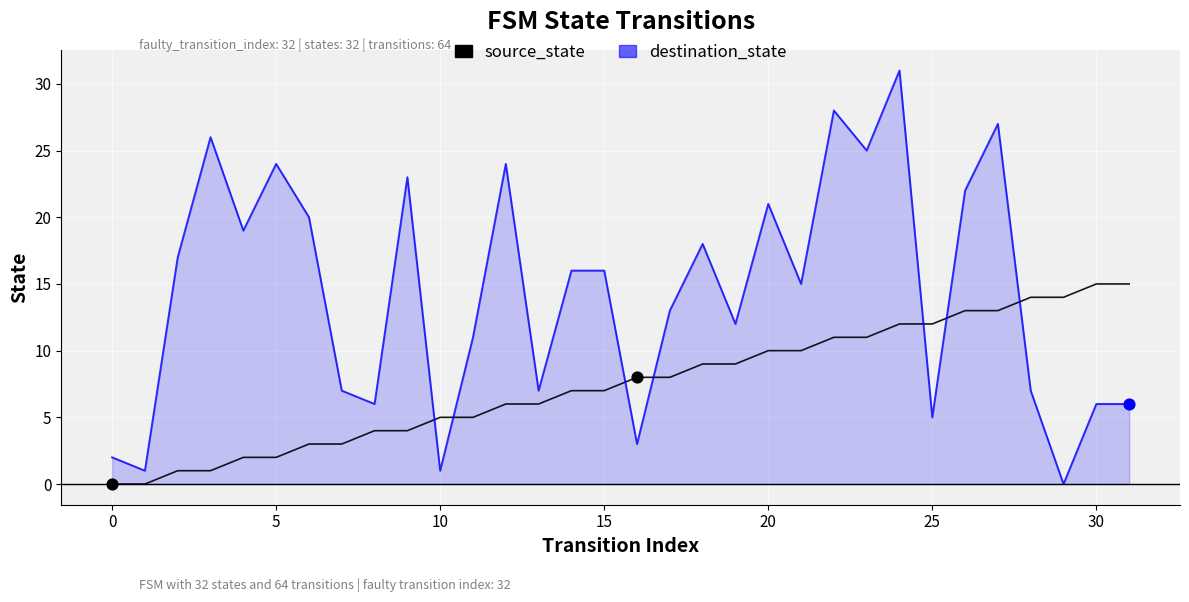

Which series has the largest total across all categories?

destination_state